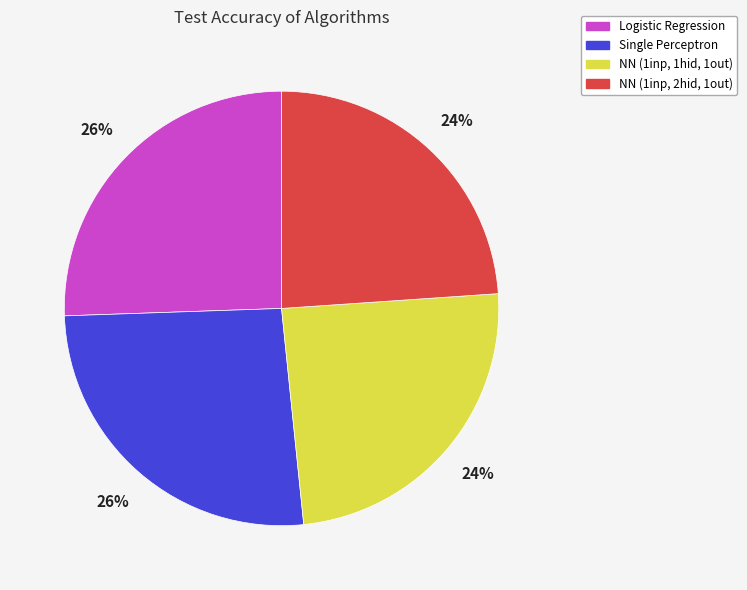

Between NN (1inp, 1hid, 1out) and Logistic Regression, which is larger?

Logistic Regression